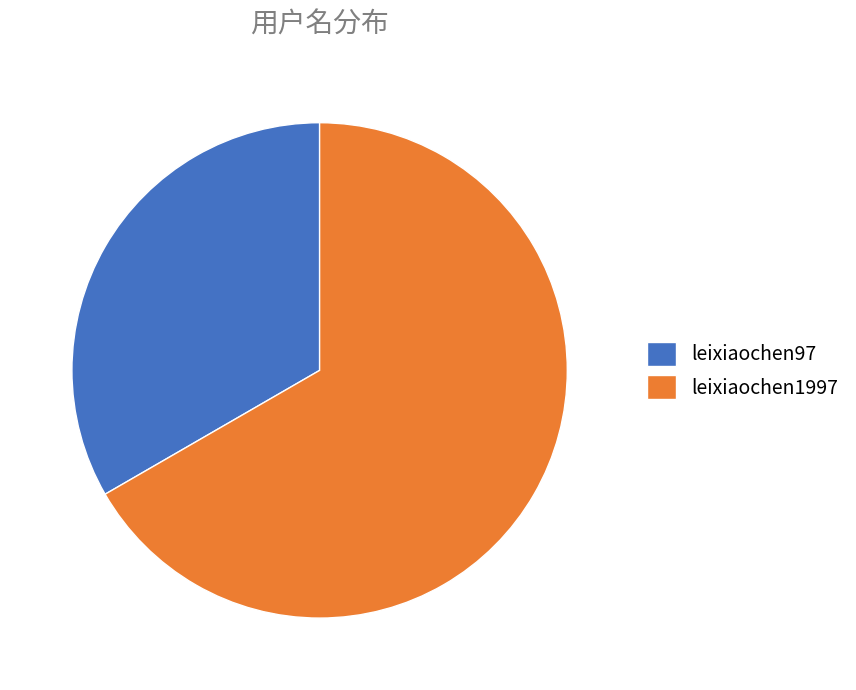

Is the sum of leixiaochen1997 and leixiaochen97 greater than half?

Yes